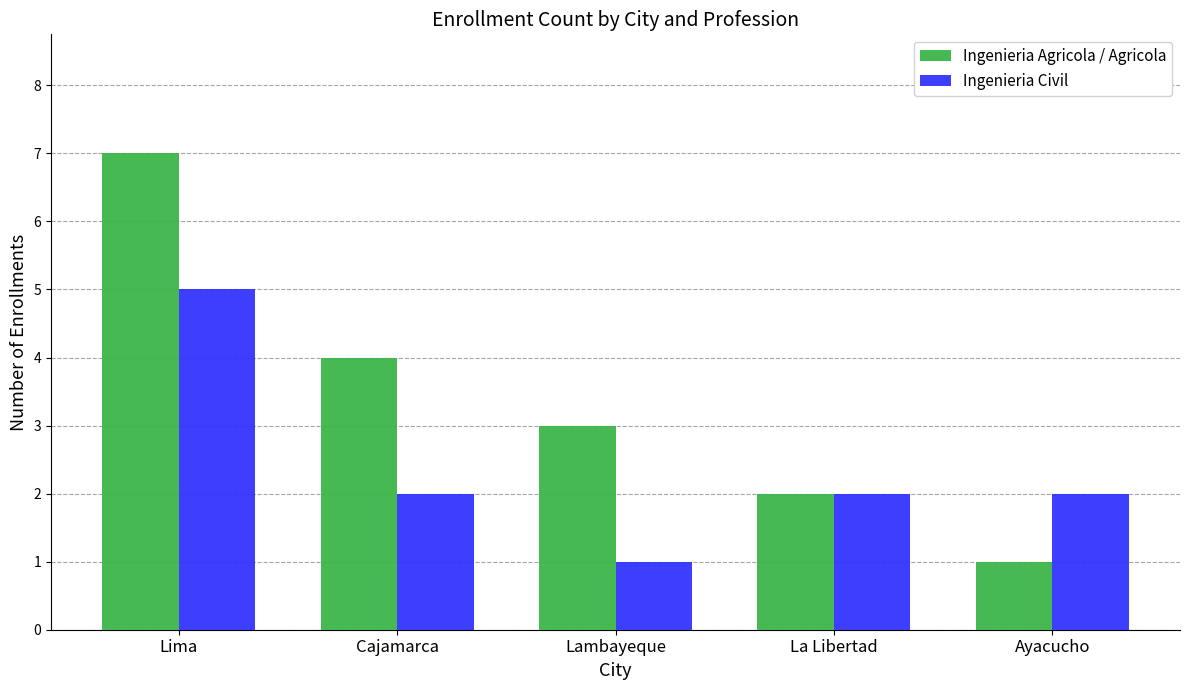

Rank the series by their maximum value, from lowest to highest.

Ingenieria Civil, Ingenieria Agricola / Agricola